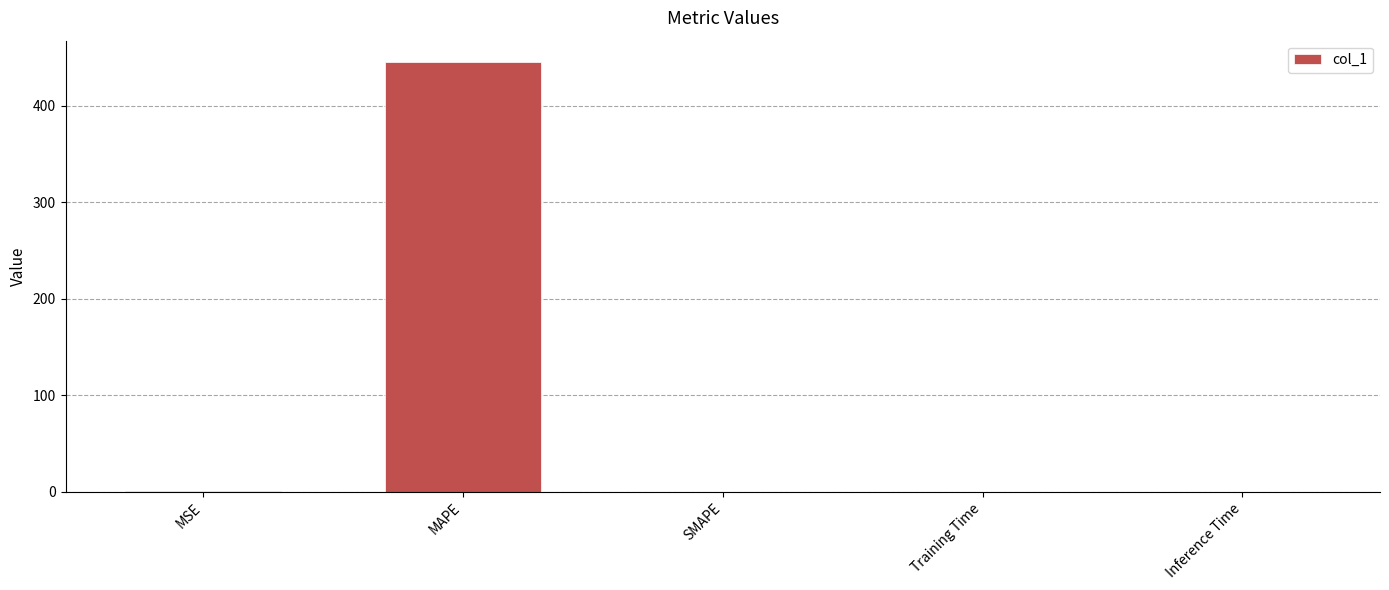

The value at SMAPE is 0.0. True or false?

True